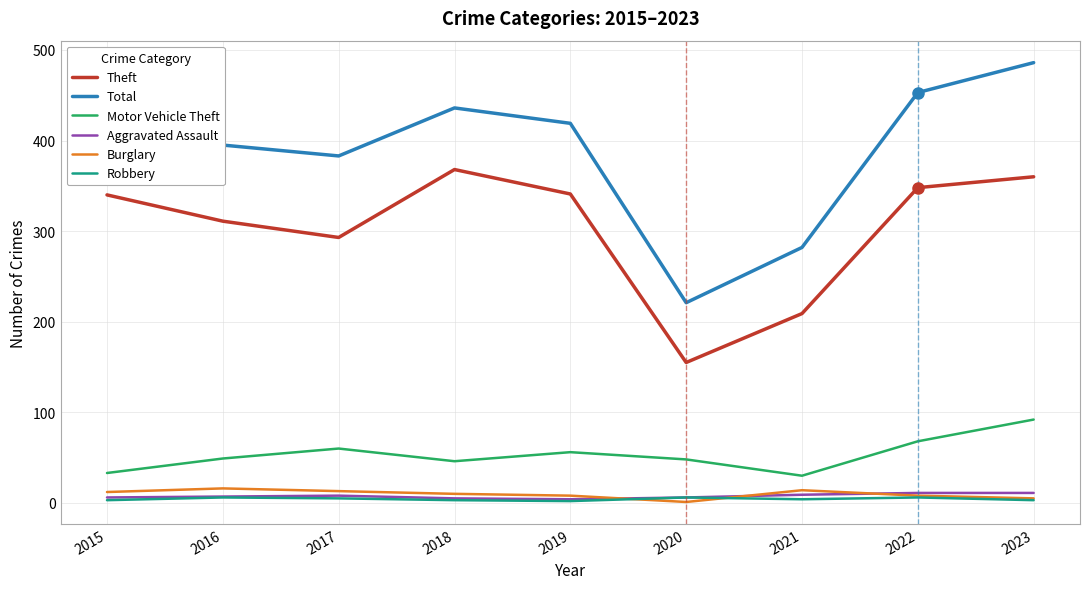

True or false: Aggravated Assault and Theft intersect in this chart.

False